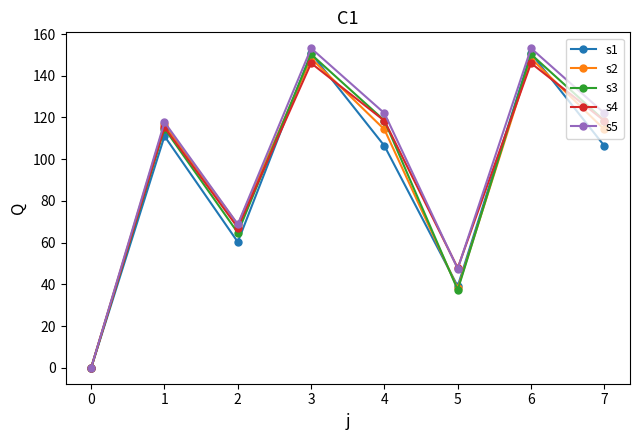

At how many categories does at least one series exceed 55?

6